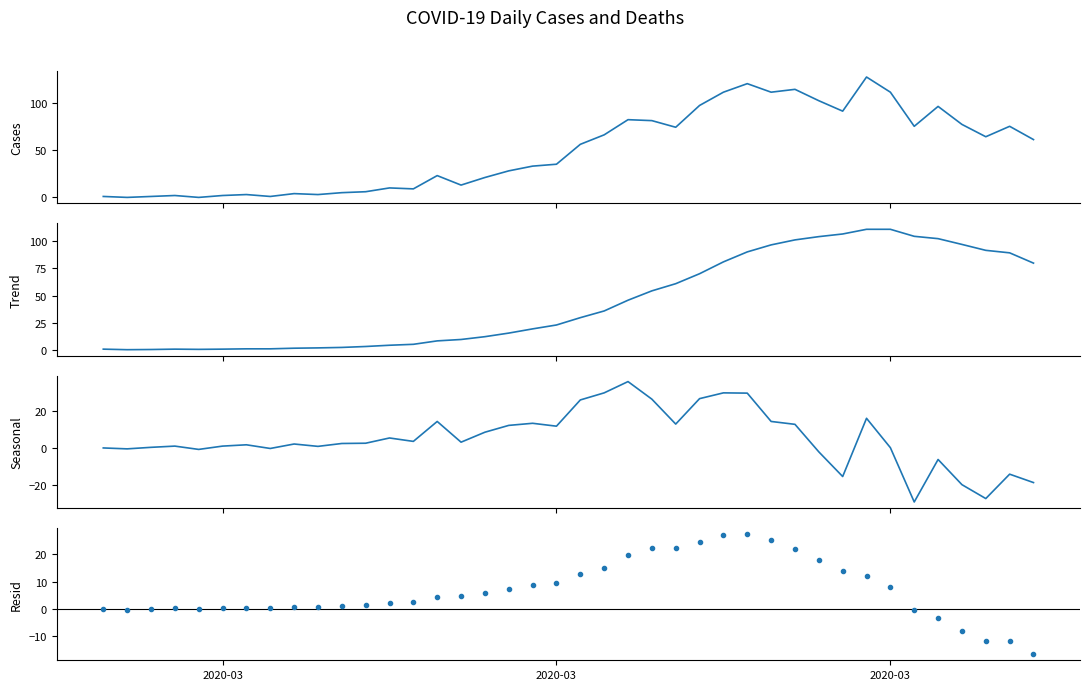

Count the number of categories in the chart.

40